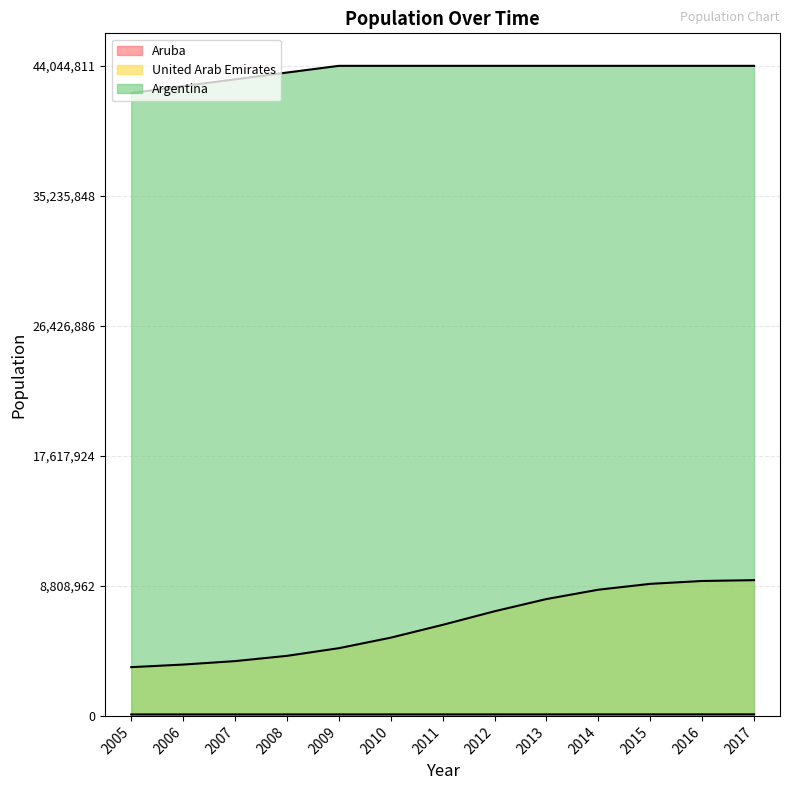

Which series has the widest spread of values?

United Arab Emirates